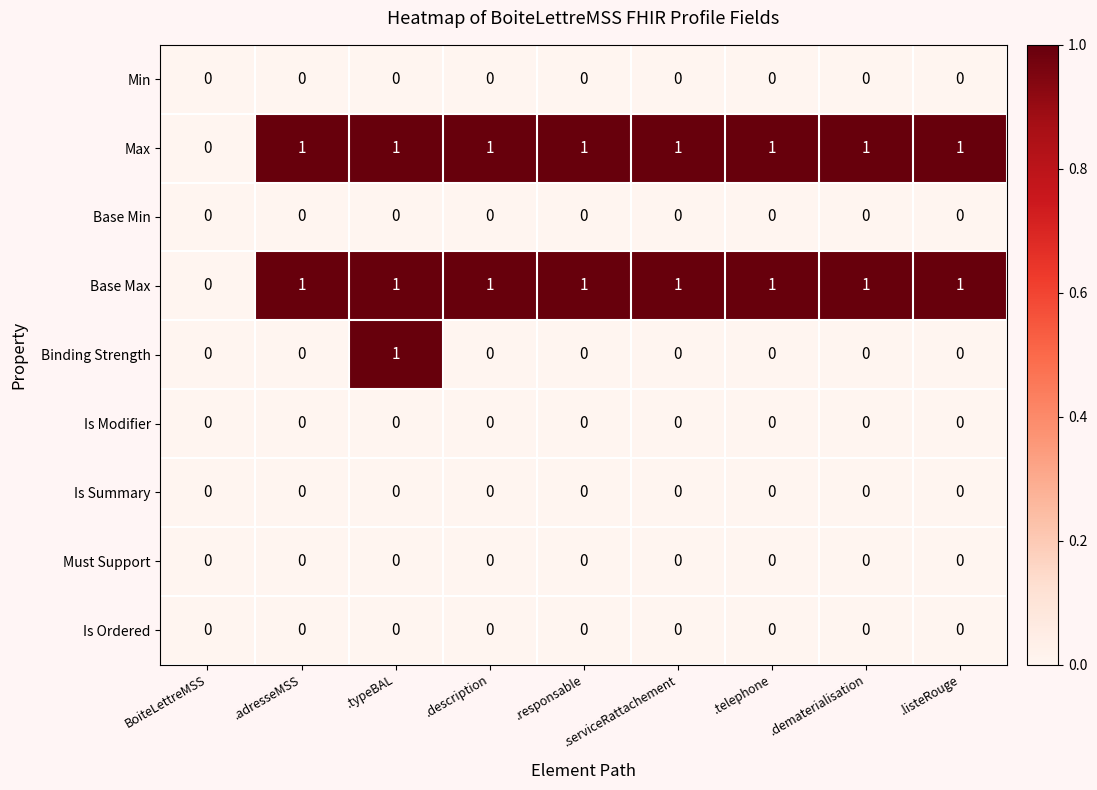

True or false: Is Summary has a value of 0 at .listeRouge.

True